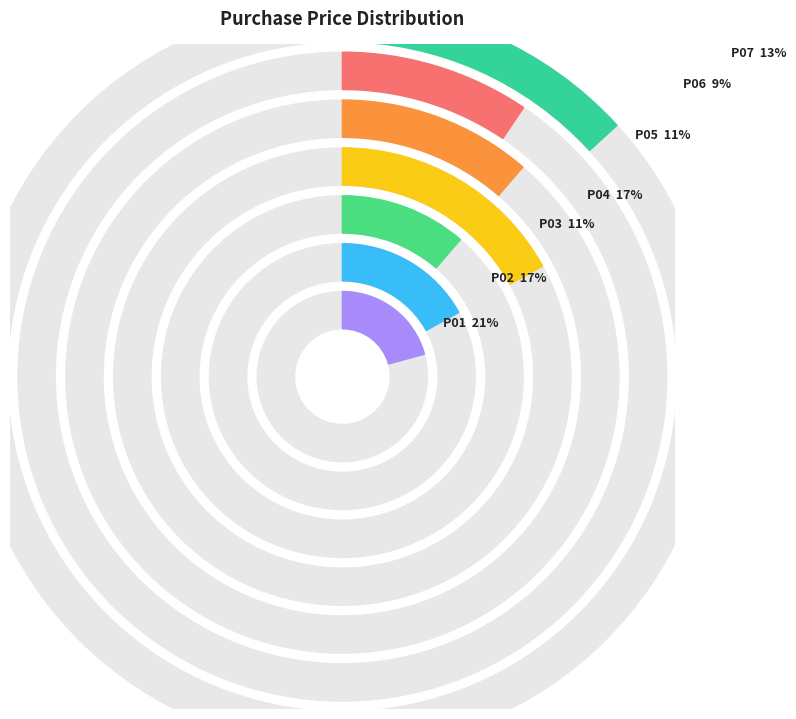

What is the largest slice in the pie chart?

P01